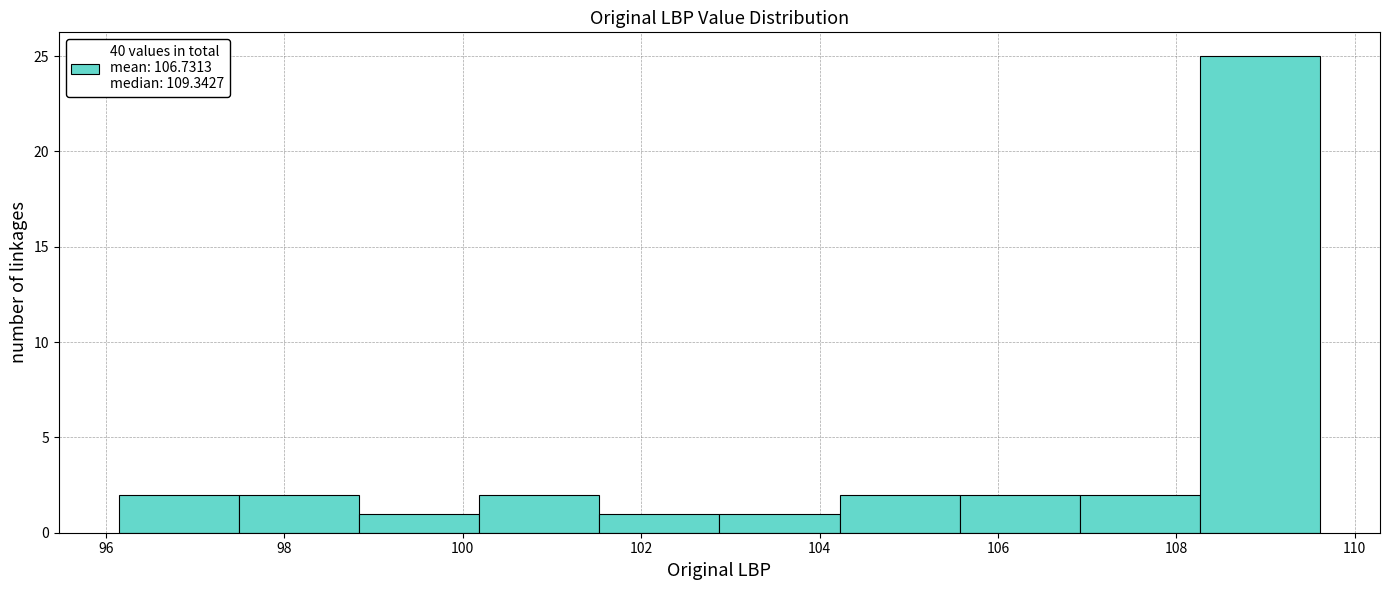

Reading left to right, list every bar in this chart as the range it spans on the x-axis followed by its height. Neither the bar edges nor the heights are printed on the chart, so give them approximately, as read against the axes.

96.2 to 97.4: 2
97.4 to 98.8: 2
98.8 to 100.2: 1
100.2 to 101.6: 2
101.6 to 102.8: 1
102.8 to 104.2: 1
104.2 to 105.6: 2
105.6 to 107.0: 2
107.0 to 108.2: 2
108.2 to 109.6: 25